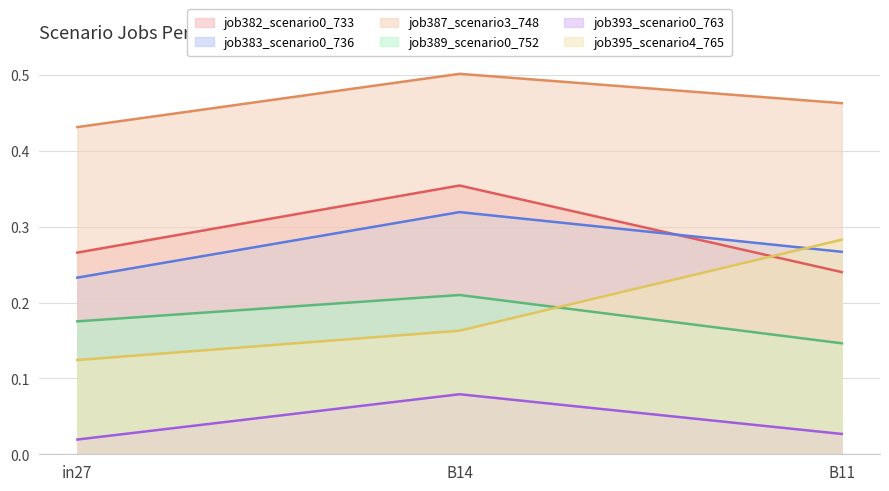

Reading left to right, transcribe all the data shown in this chart.

job382_scenario0_733: 0.3	0.4	0.2
job383_scenario0_736: 0.2	0.3	0.3
job387_scenario3_748: 0.4	0.5	0.5
job389_scenario0_752: 0.2	0.2	0.1
job393_scenario0_763: 0.0	0.1	0.0
job395_scenario4_765: 0.1	0.2	0.3